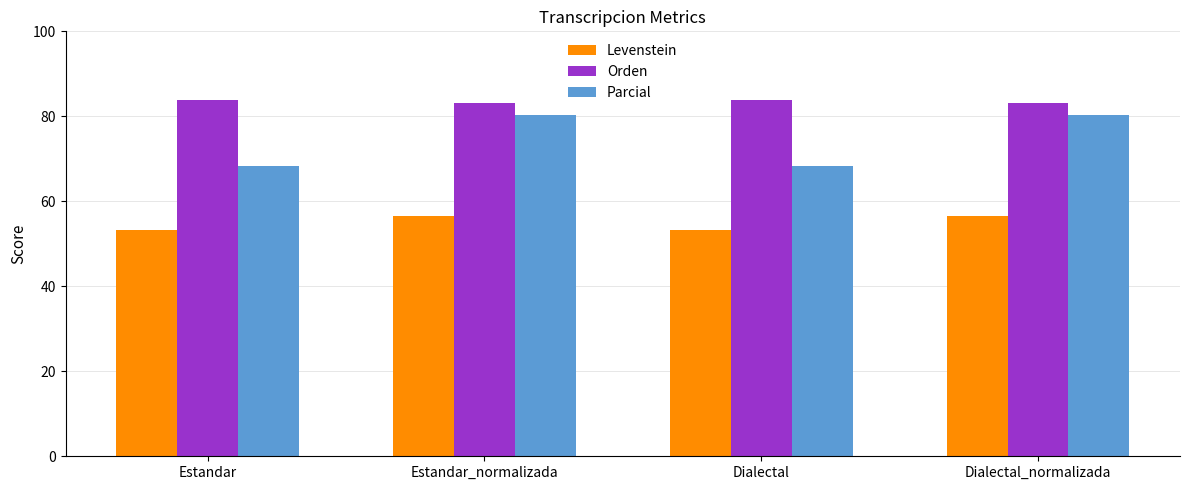

Reading left to right, extract all data points from this chart.

Levenstein: Estandar=53.2	Estandar_normalizada=56.6	Dialectal=53.2	Dialectal_normalizada=56.6
Orden: Estandar=83.9	Estandar_normalizada=83.1	Dialectal=83.9	Dialectal_normalizada=83.1
Parcial: Estandar=68.4	Estandar_normalizada=80.3	Dialectal=68.4	Dialectal_normalizada=80.3